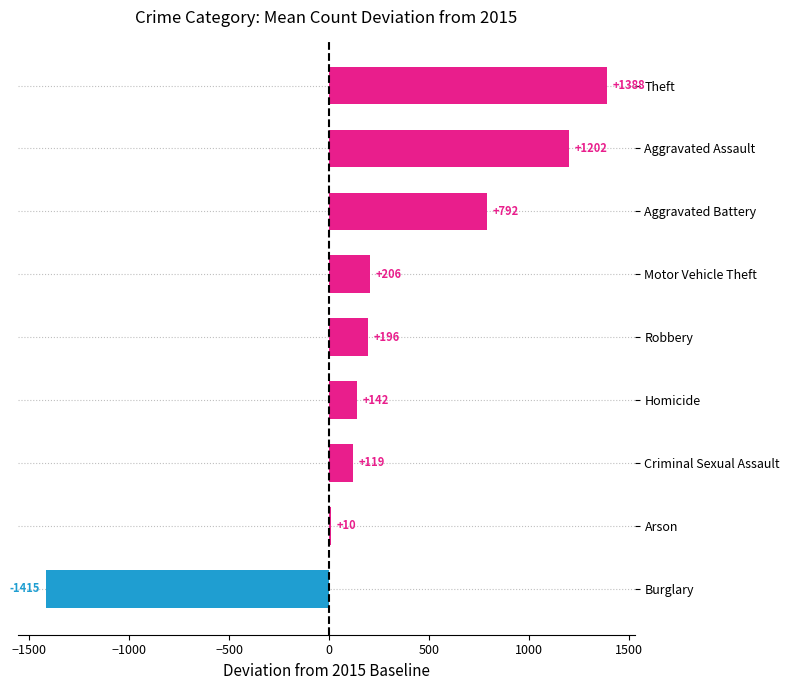

The value at Criminal Sexual Assault is 119.2. True or false?

True